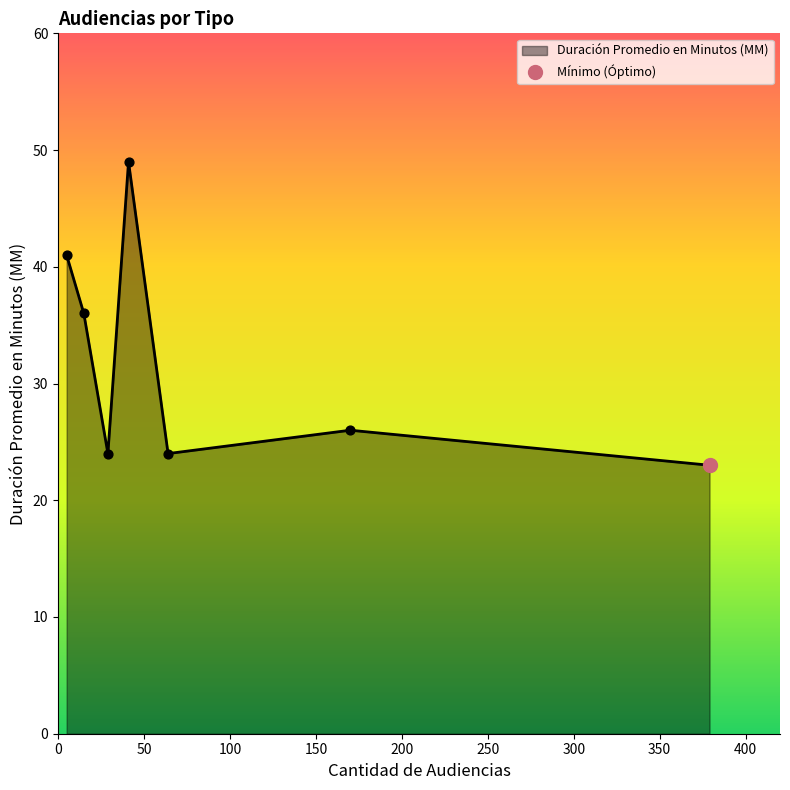

What is the minimum value for Duración Promedio en Minutos (MM)?

23